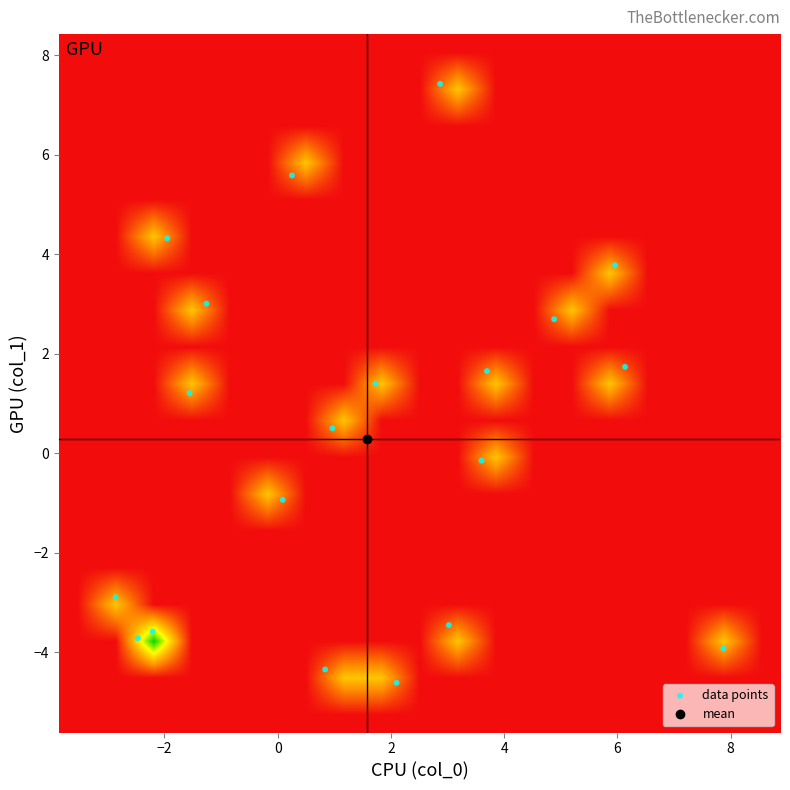

Which series has the largest total across all categories?

col_0